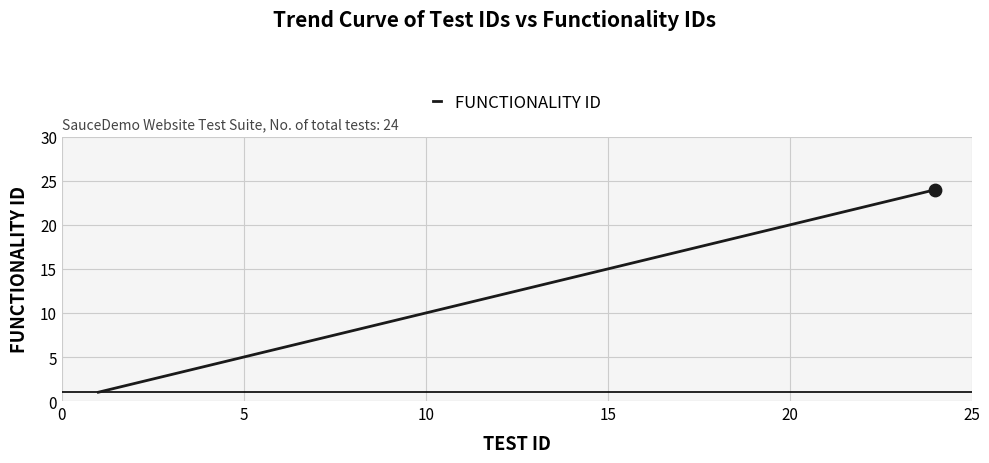

What is the maximum value shown in the chart?

24